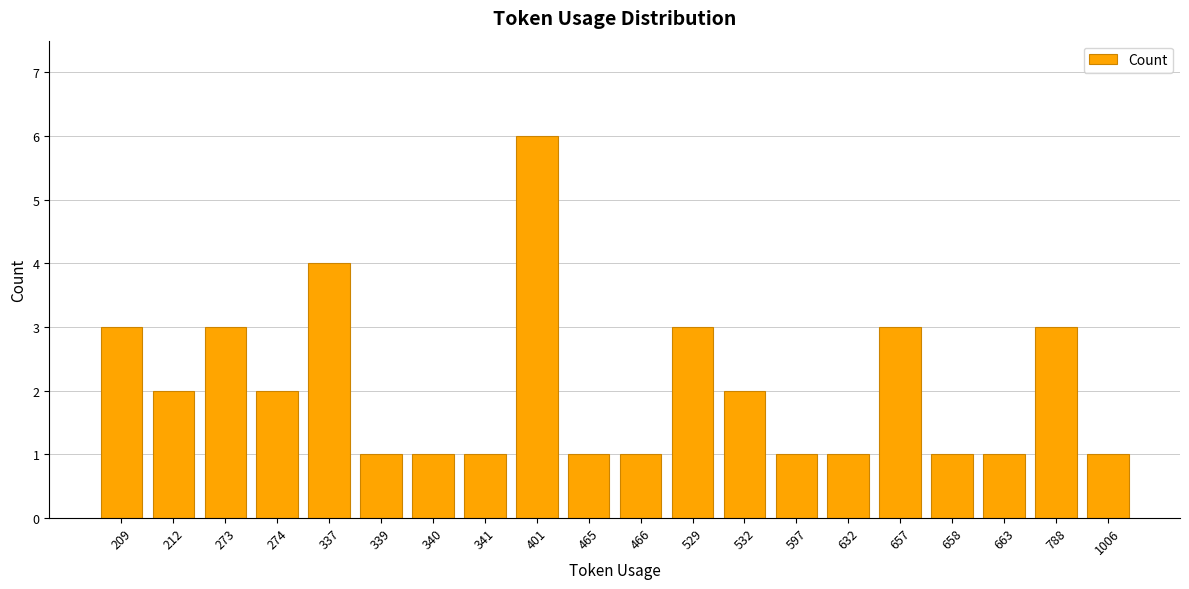

Reading right to left, list all the values displayed in this chart.

1	3	1	1	3	1	1	2	3	1	1	6	1	1	1	4	2	3	2	3